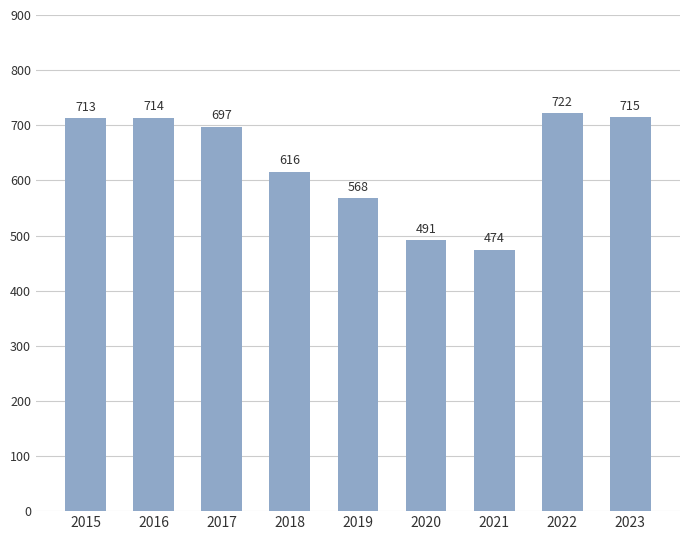

What is the smallest value displayed?

474